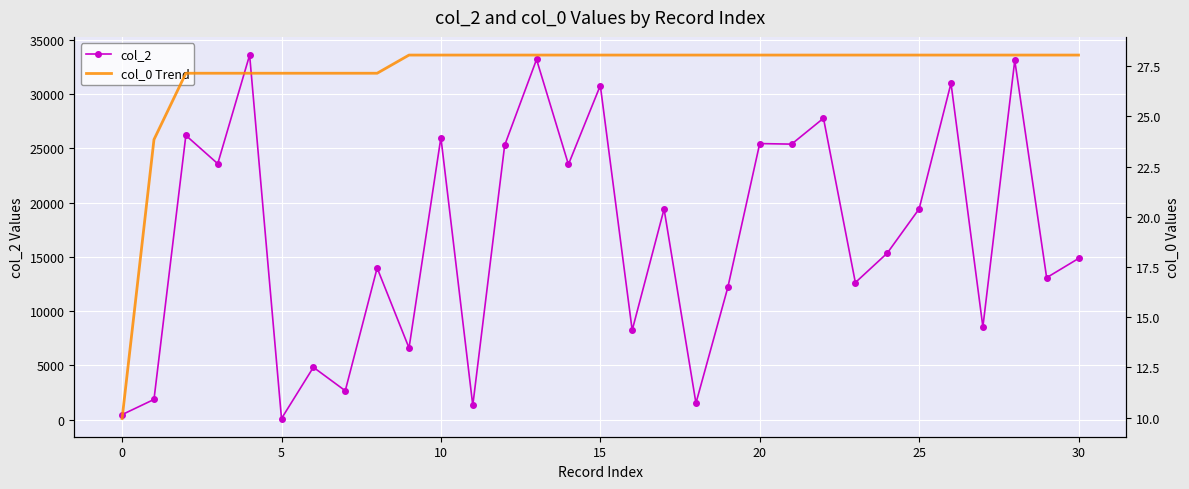

True or false: col_2 has more than 1 interior local peaks.

True